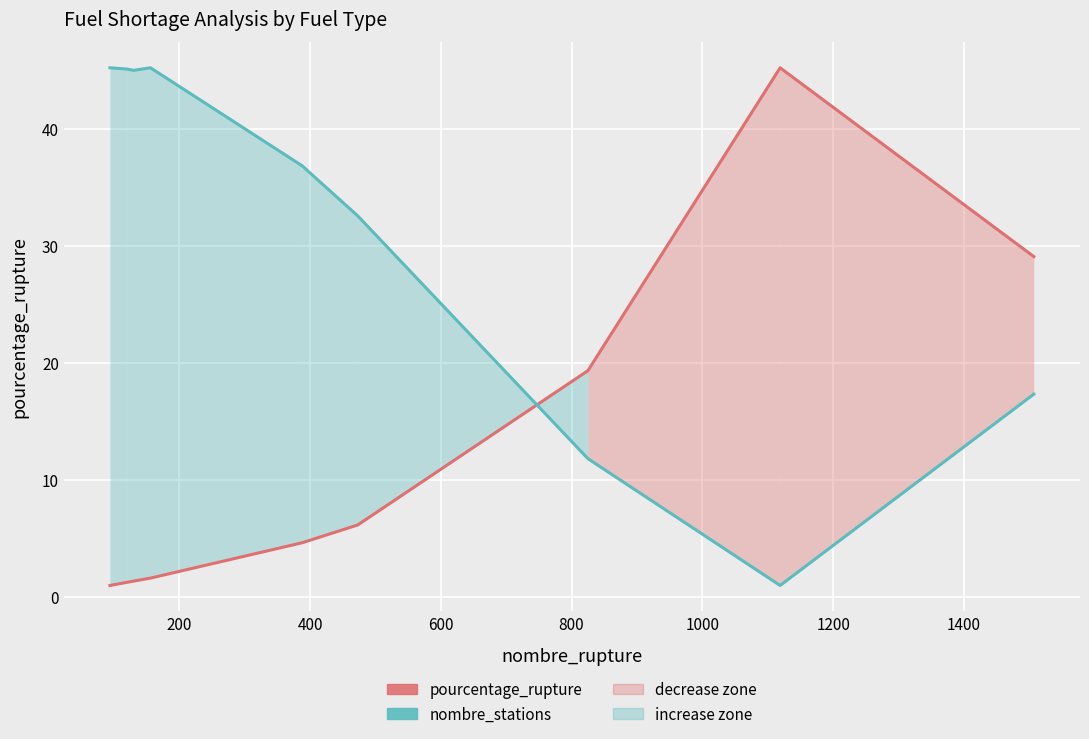

How many data points does each series have?

9